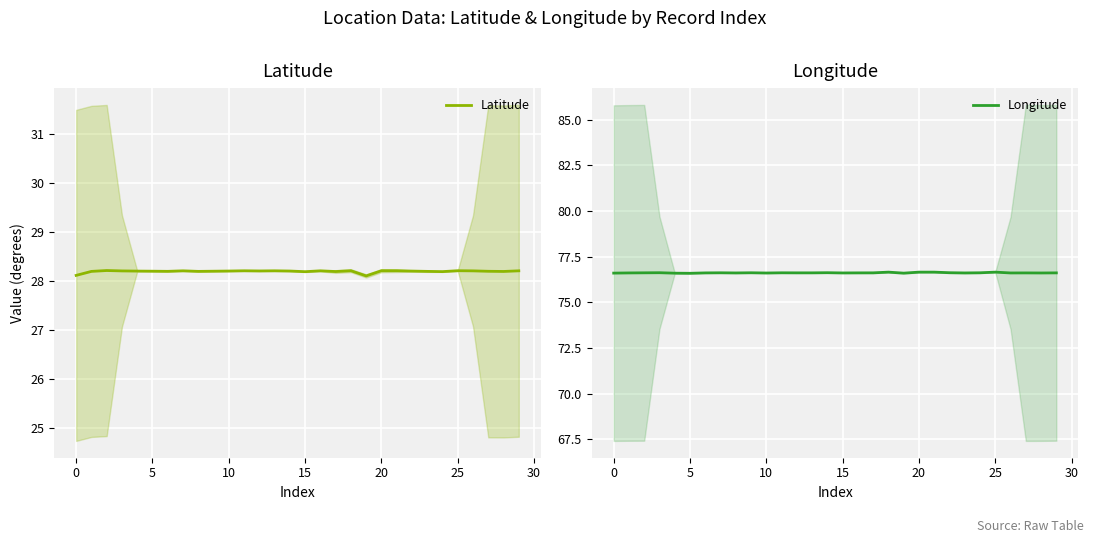

List the series in order of their overall mean, highest first.

Longitude, Latitude